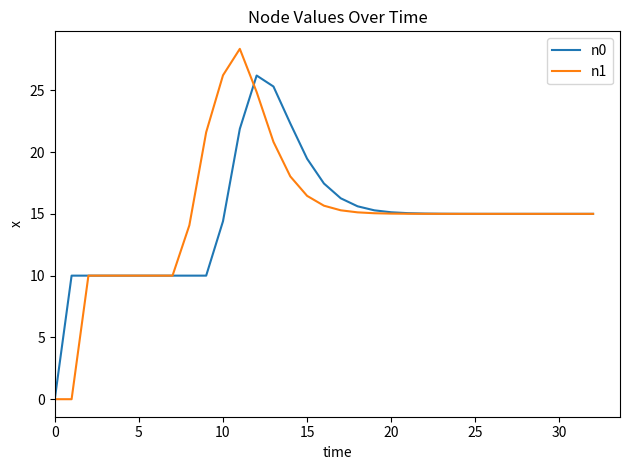

List the series in order of their peak value, lowest first.

n0, n1